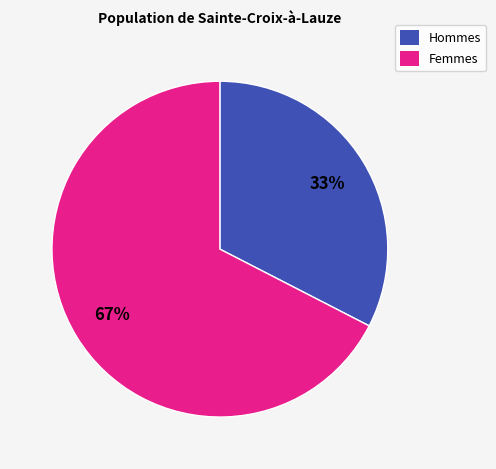

True or false: Hommes accounts for 24% of the total.

False